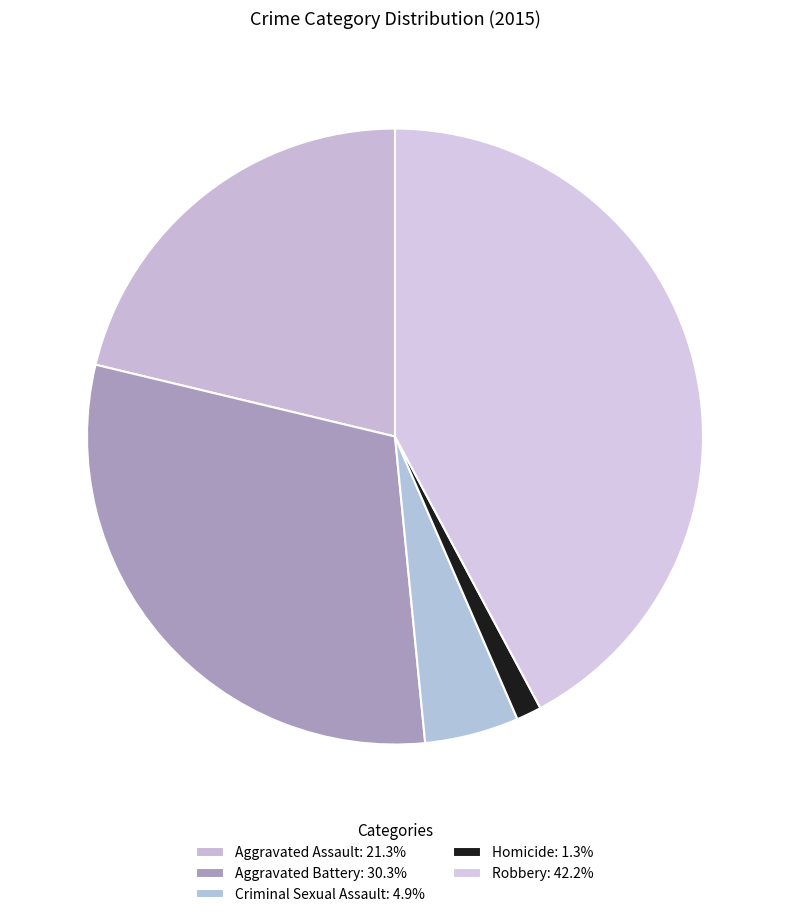

Combined, do Aggravated Battery and Criminal Sexual Assault account for over 50%?

No